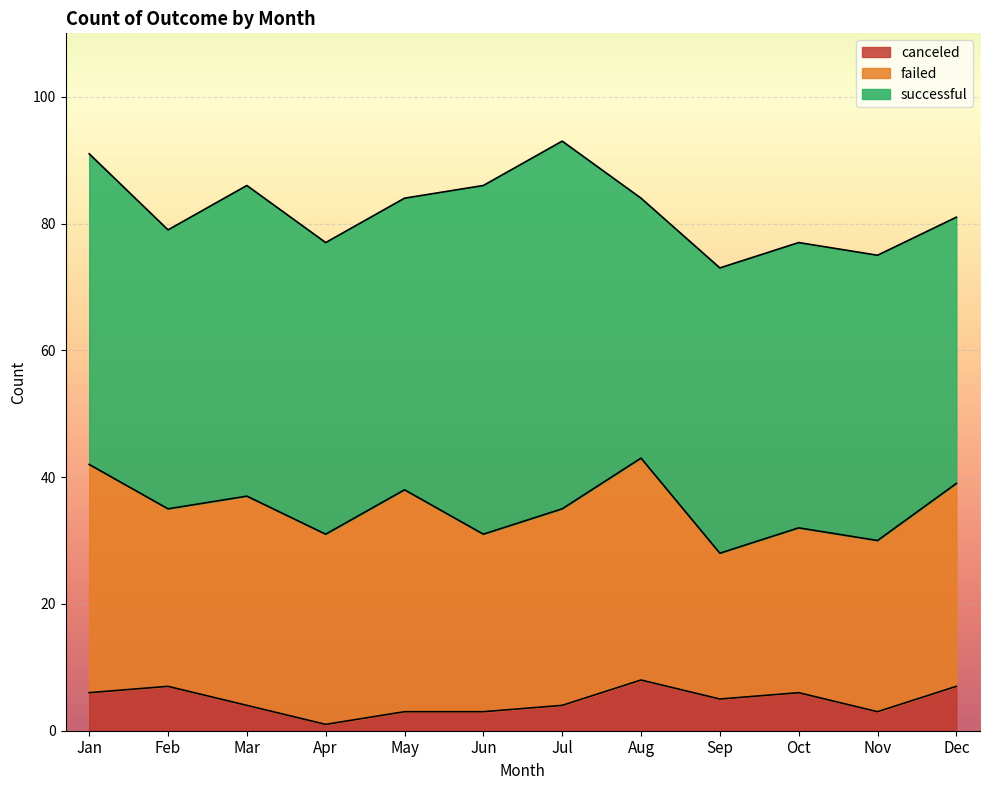

Which series has the largest range (max minus min)?

successful